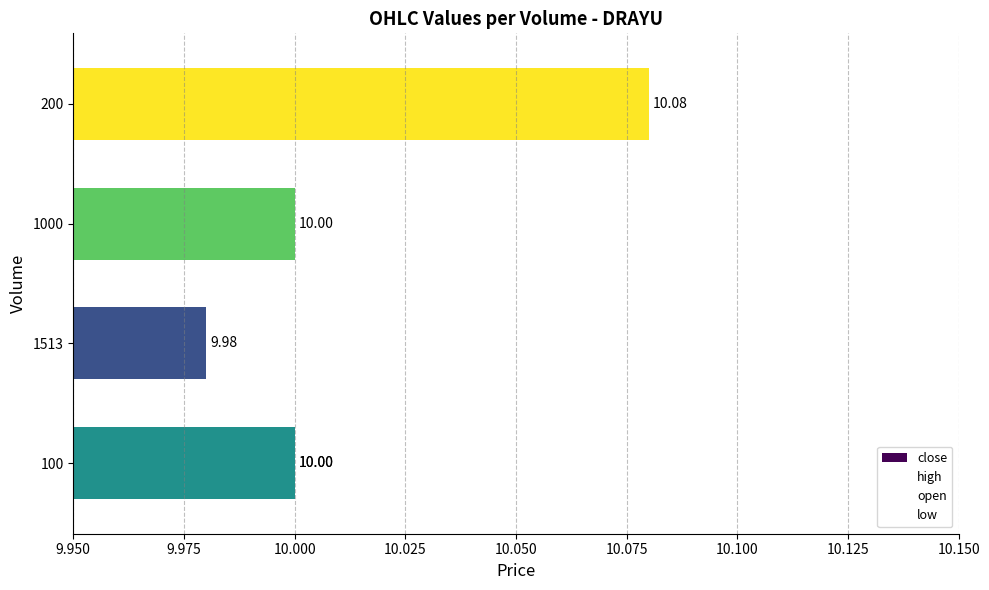

The high series shows 0.3 at 10.050. True or false?

False